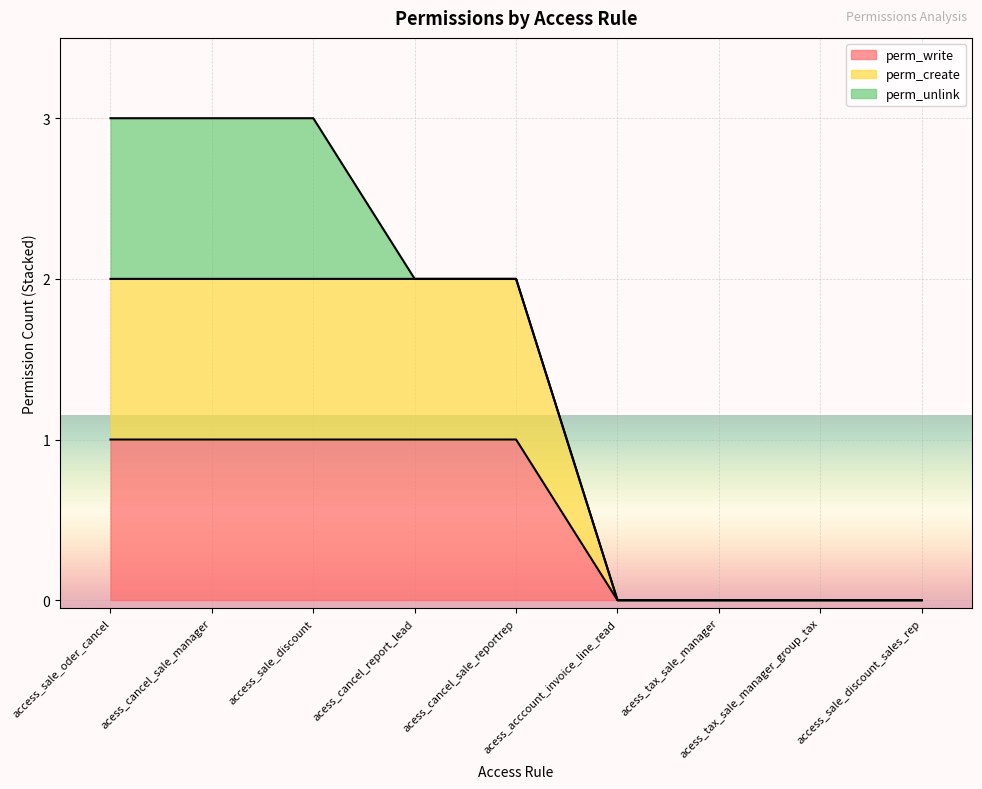

How many lines are shown in the chart?

3